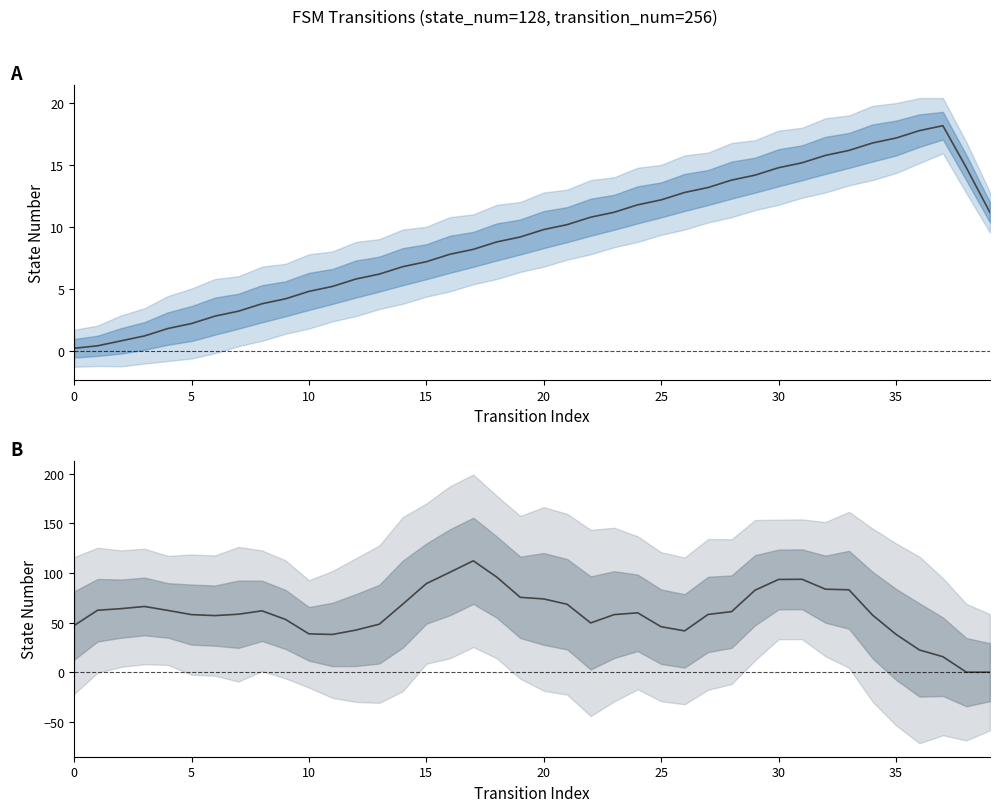

At which category does the chart reach its minimum across all series?

38